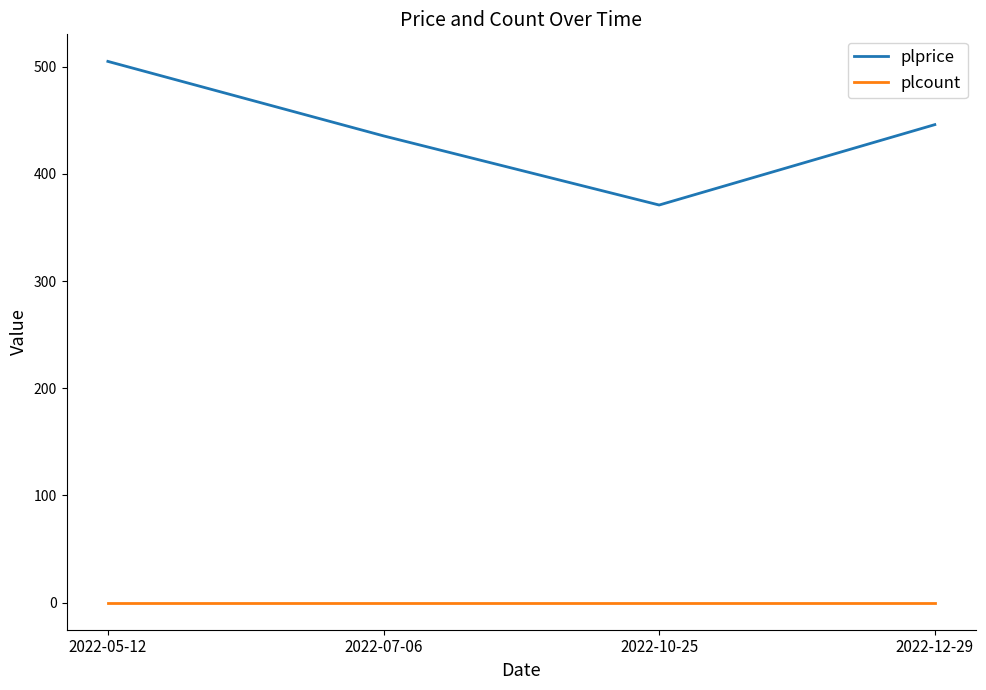

Where is the first local minimum for plprice?

2022-10-25